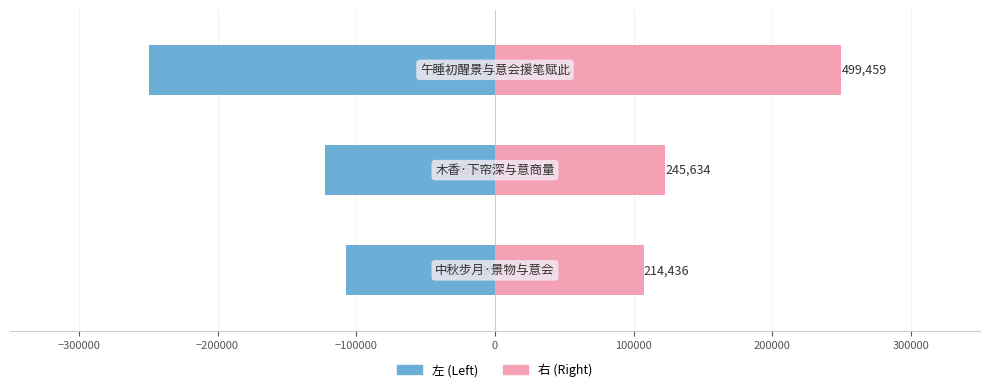

The value of col_0 (left) at −200000 is -249729.5. True or false?

True